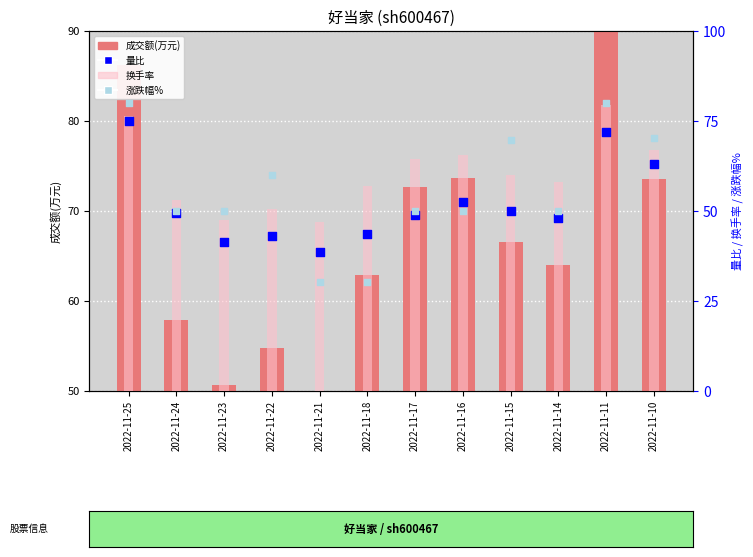

At how many categories does at least one series exceed 55?

9